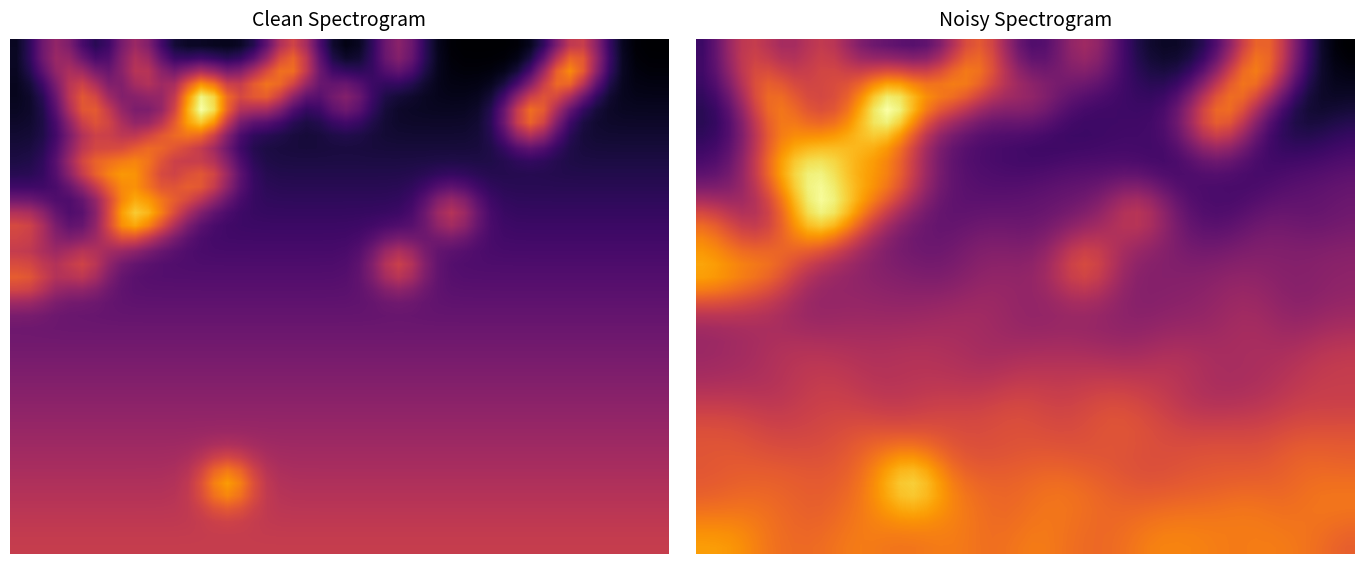

Which series has the widest spread of values?

Clean Spectrogram